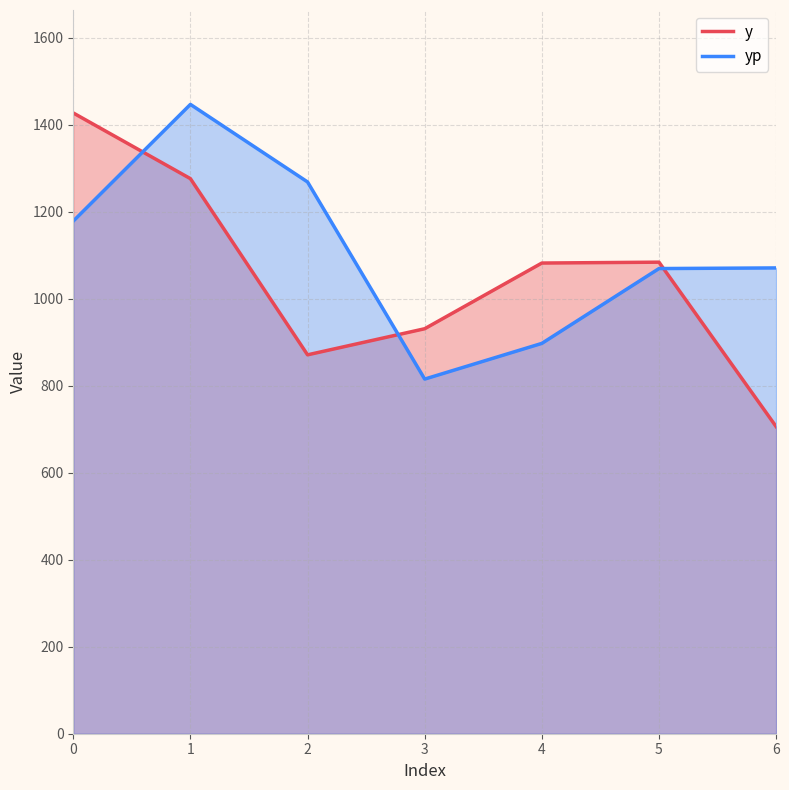

Reading left to right, what are all the values shown in this chart?

y: 1427.0	1276.0	871.0	931.0	1082.0	1084.0	706.0
yp: 1178.5	1446.7	1268.4	815.2	897.3	1069.3	1070.8